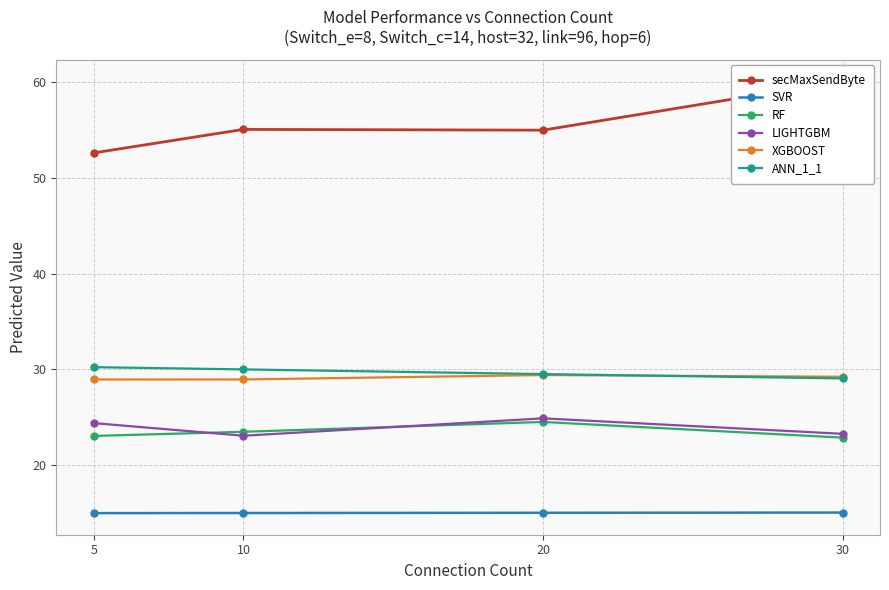

What is the greatest value displayed?

60.1